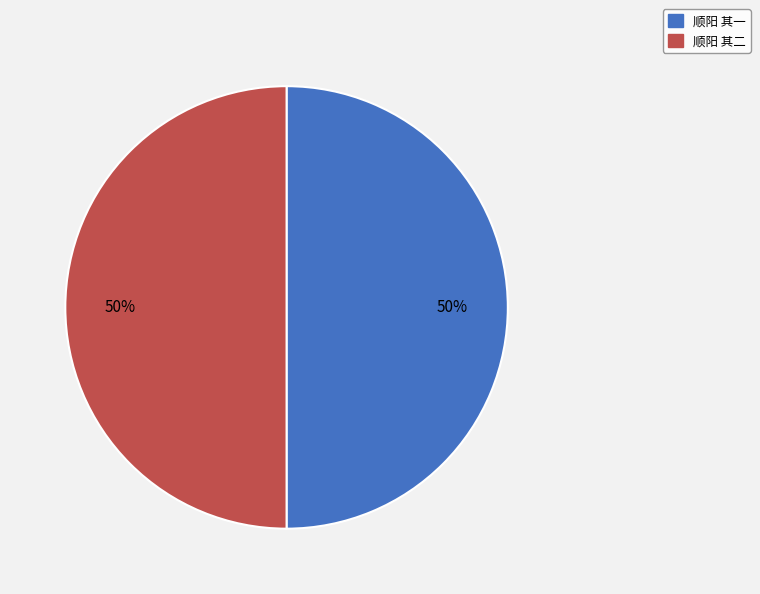

To the nearest percent, what is the combined percentage of 顺阳 其一 and 顺阳 其二?

100%